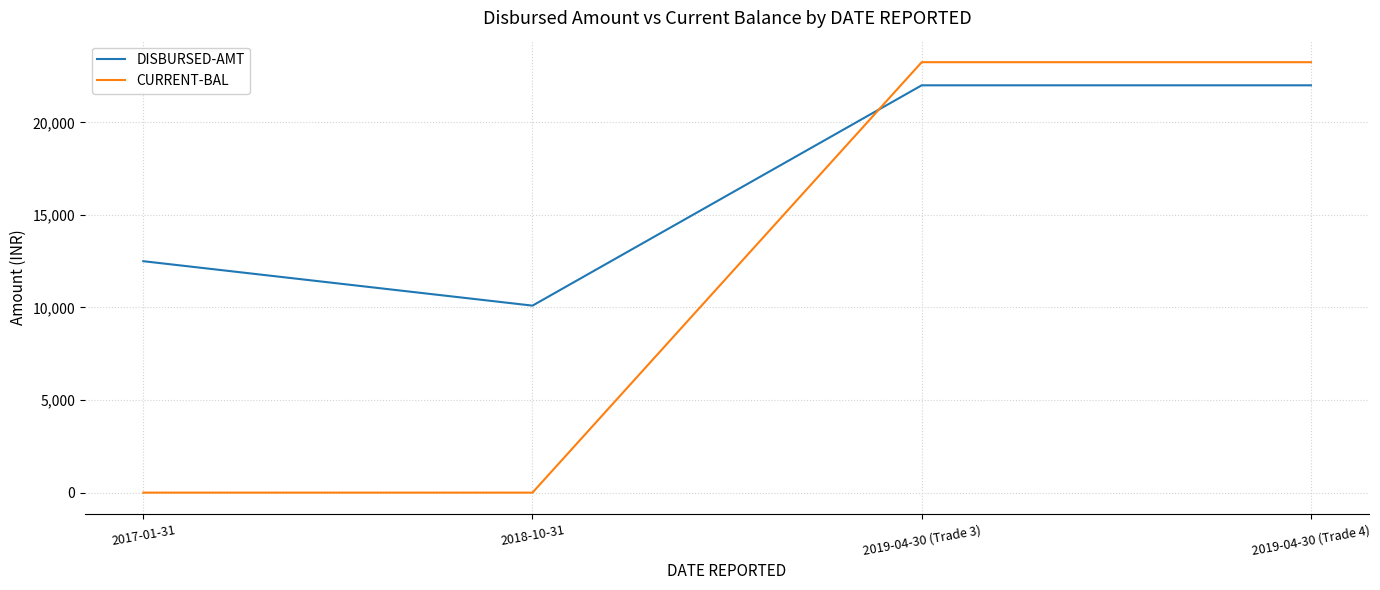

At which label is DISBURSED-AMT closest to 16050?

2017-01-31